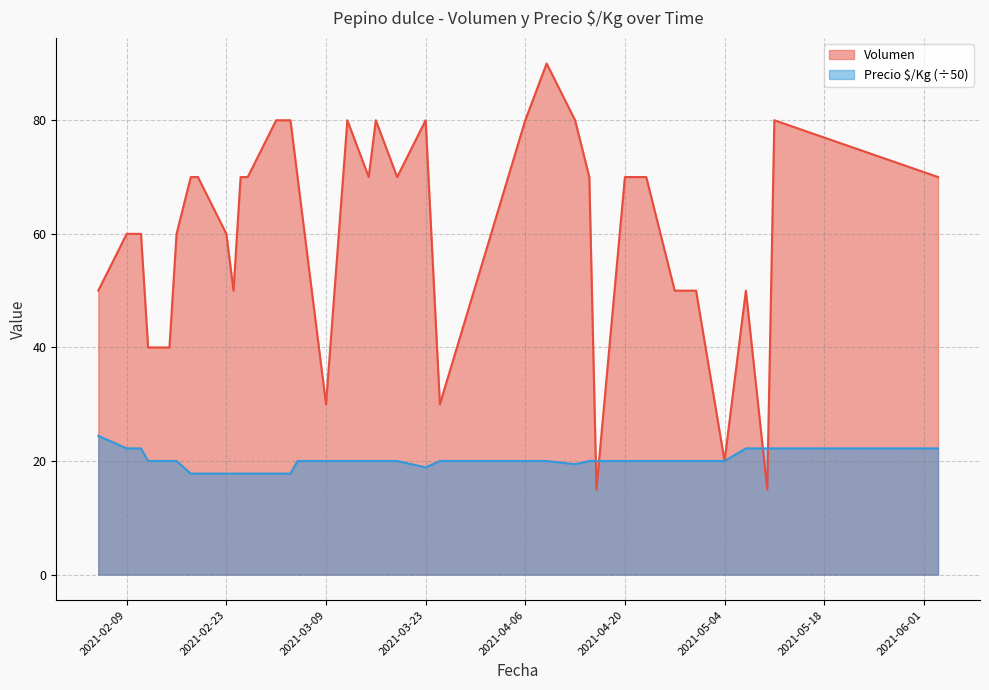

What are all the series names shown in the legend?

Volumen, Precio $/Kg (÷50)